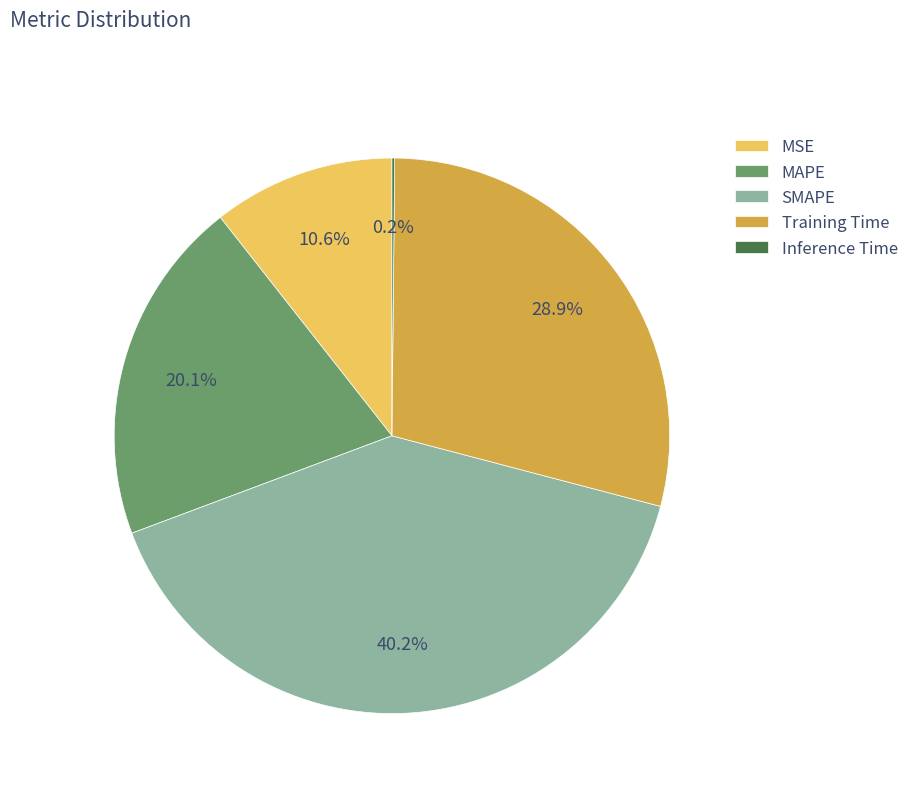

True or false: MAPE accounts for 20% of the total.

True